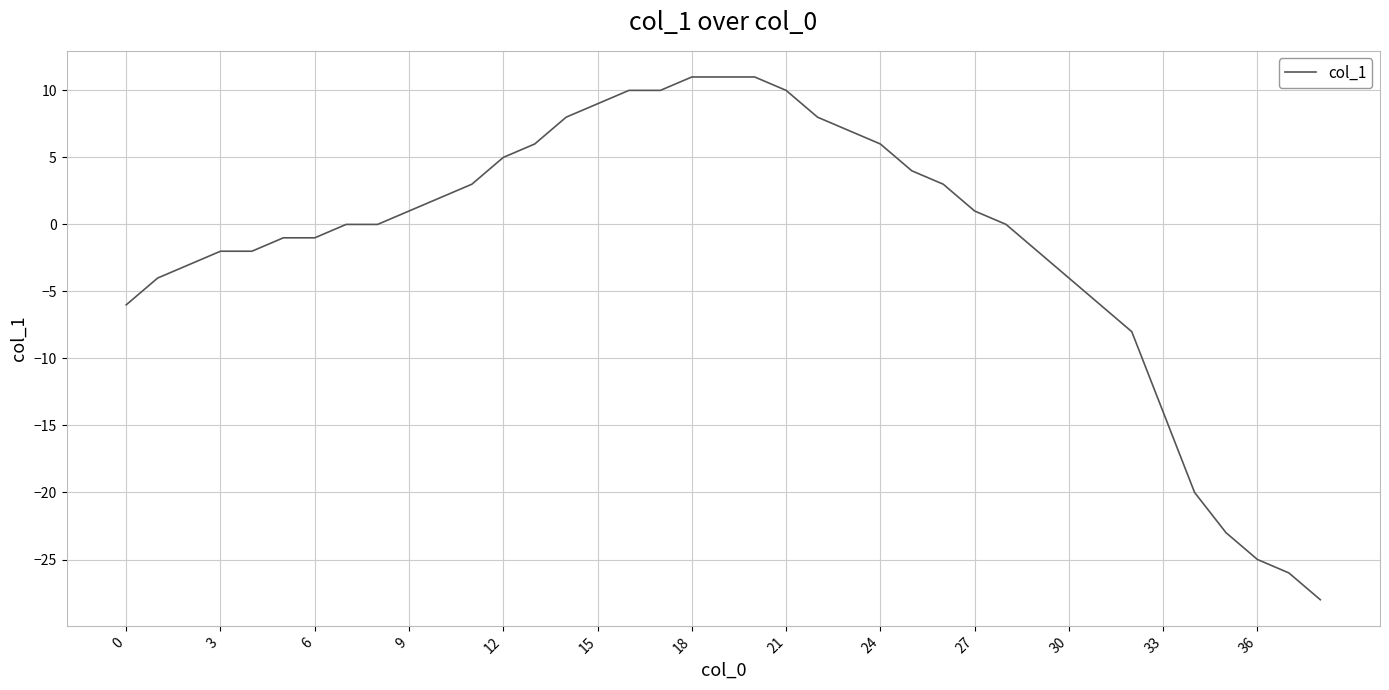

What is the difference between the maximum and minimum values?

39